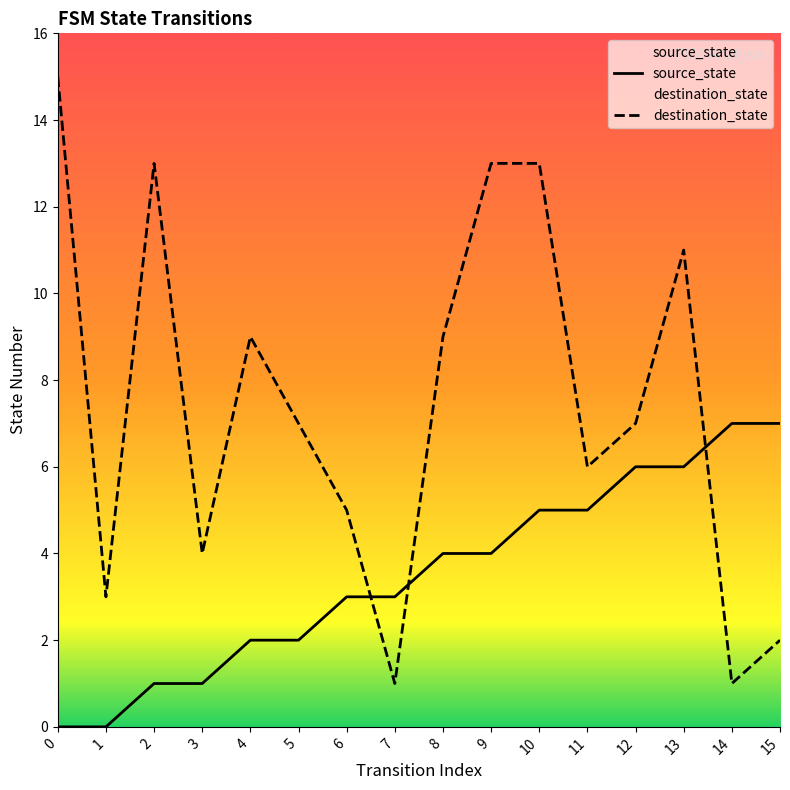

What is the difference between the second highest and second lowest values in the source_state series?

7